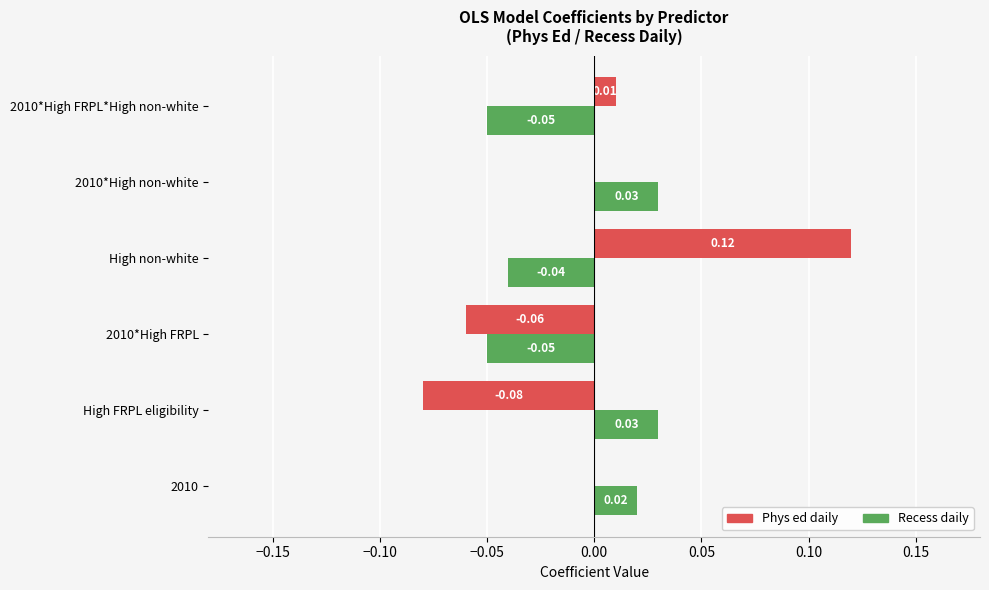

At which category is the sum across all series the highest?

High non-white